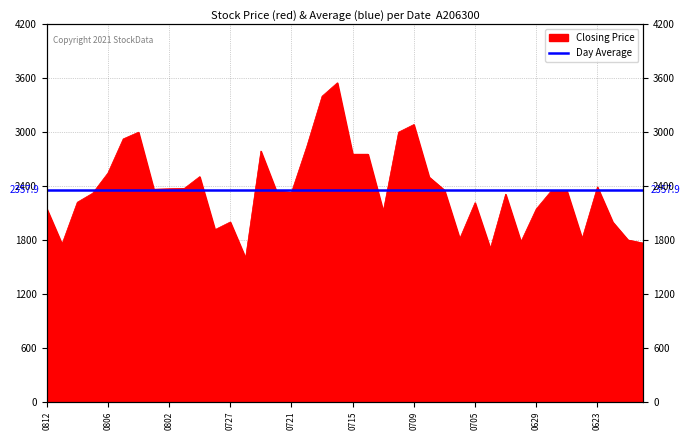

Where is the first local minimum?

20210811